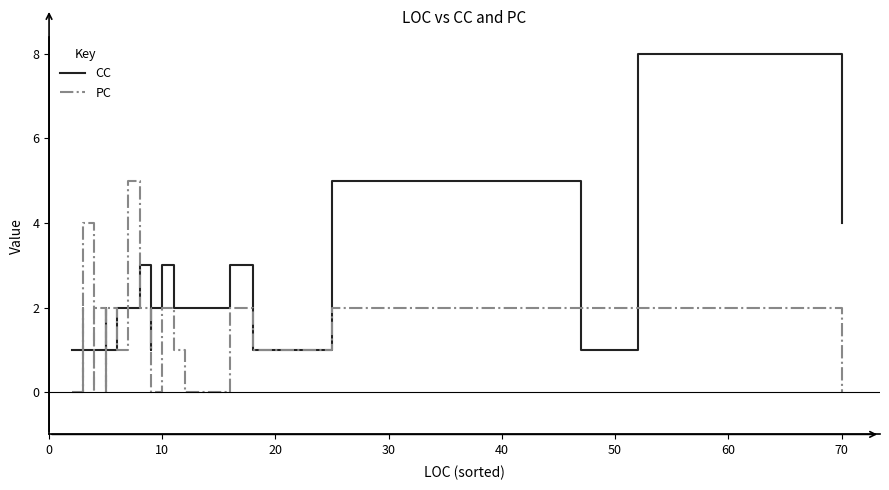

How many PC values are between 0 and 2?

37